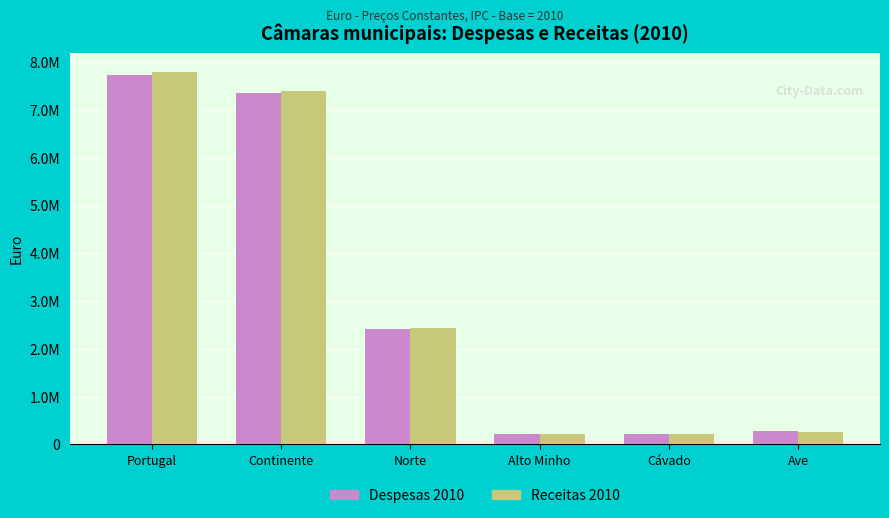

At which label is Despesas 2010 closest to 3973500?

Norte